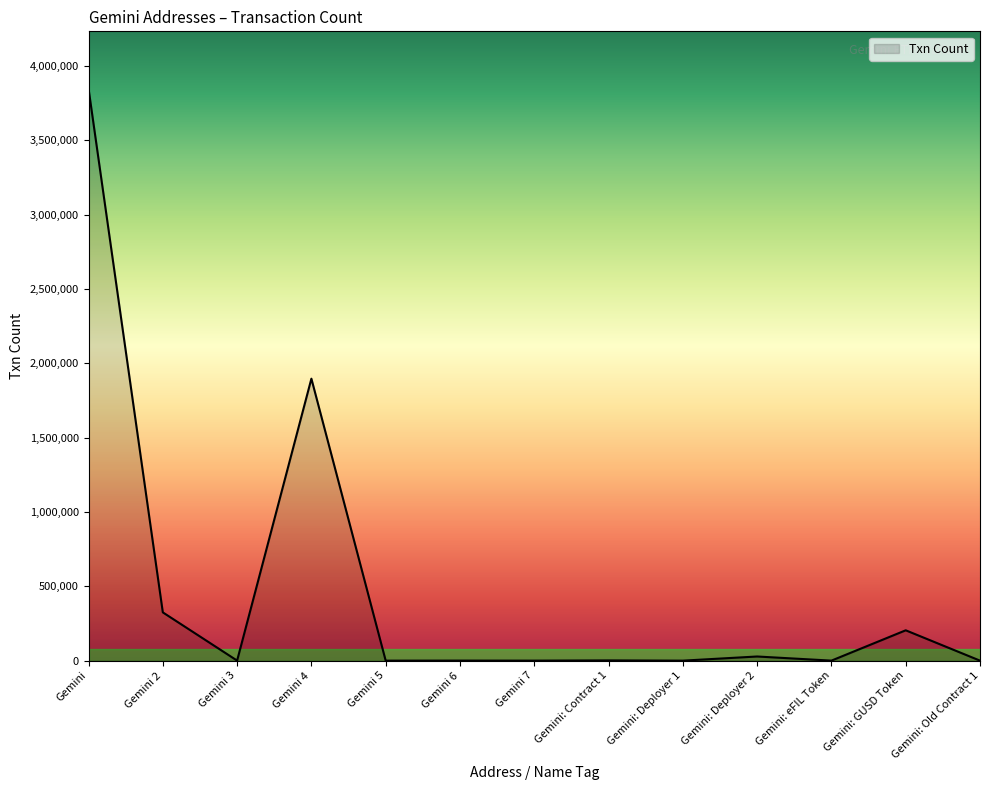

Approximately how many times larger is the value at Gemini 4 compared to Gemini: GUSD Token?

9.3